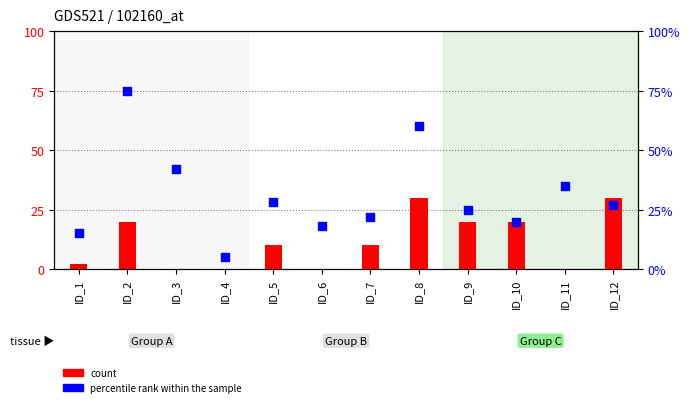

Which series reaches the maximum Y coordinate?

percentile rank within the sample